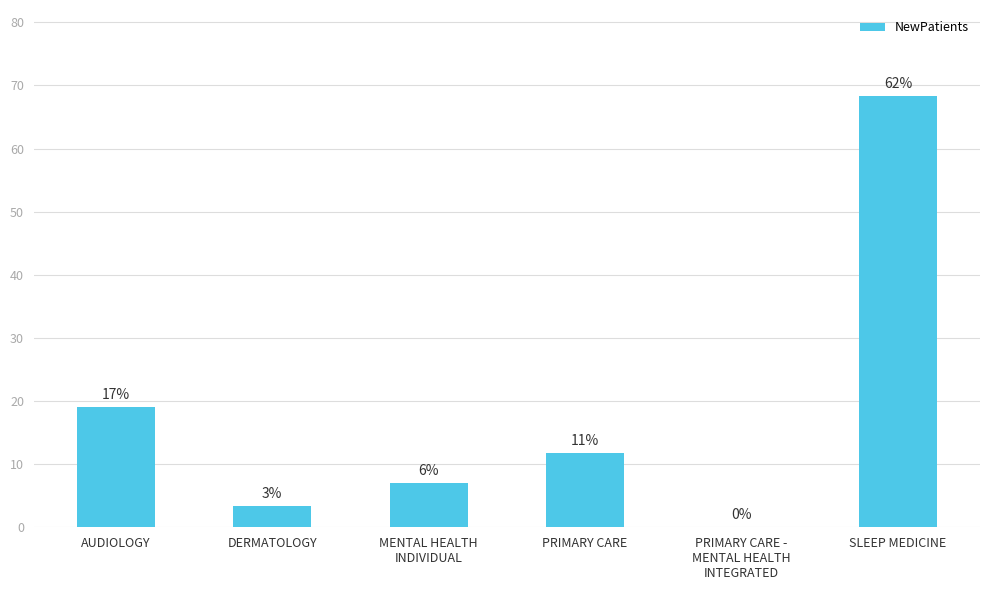

Are the bars horizontal?

No